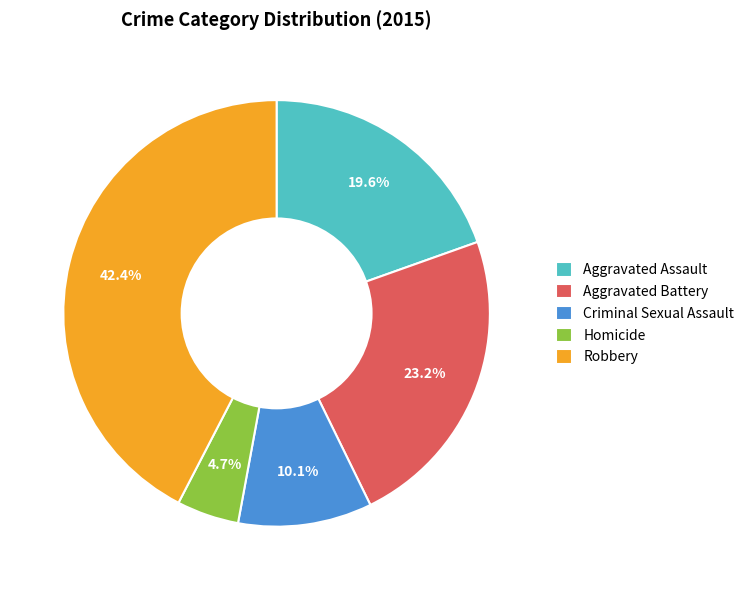

Approximately how many times larger is the value at Aggravated Battery compared to Homicide?

4.9